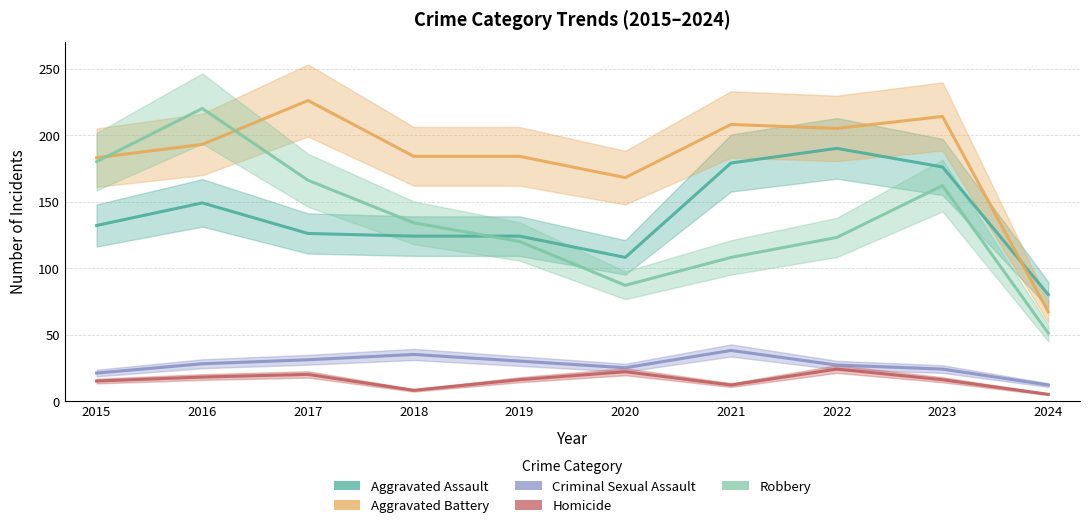

Which label corresponds to the smallest value in the chart?

2024